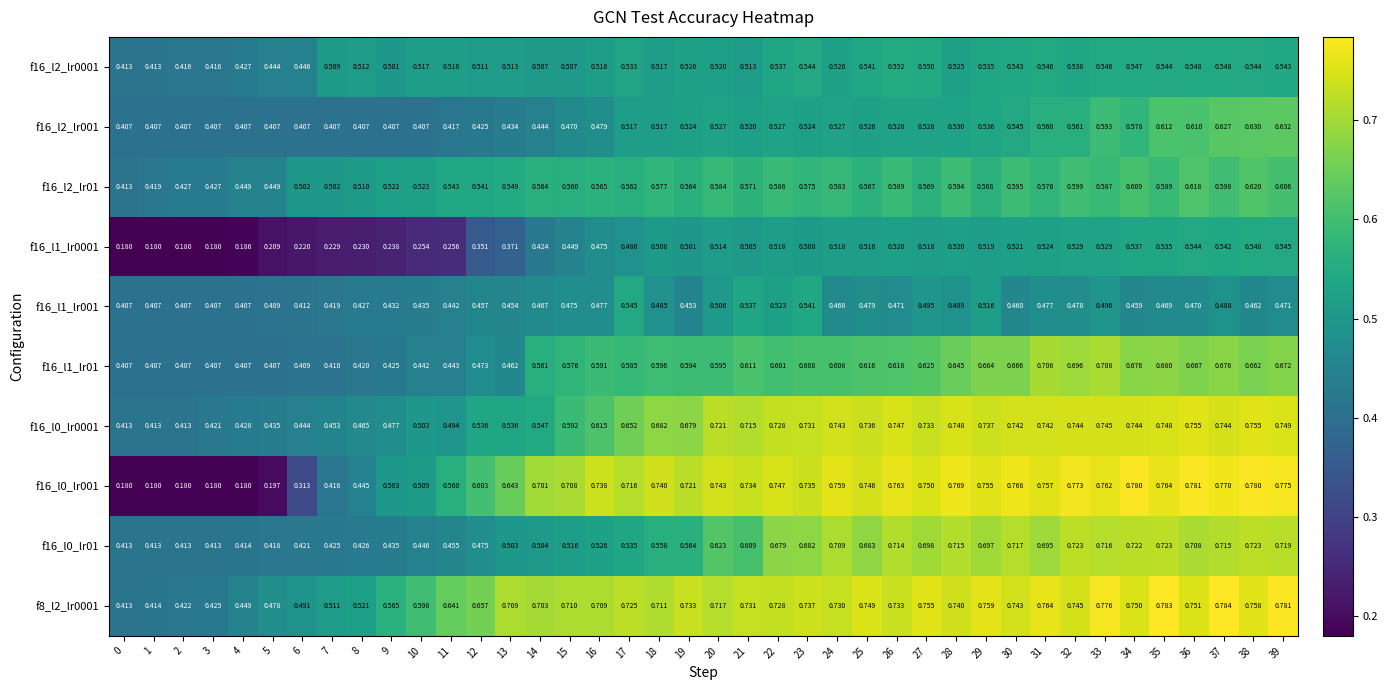

Is the value of f16_l1_lr001 at 4 greater than the value of f16_l2_lr01 at 33?

No